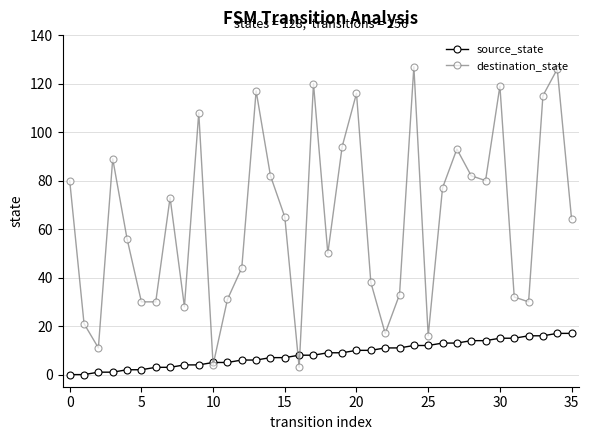

List the series in order of their overall mean, highest first.

destination_state, source_state